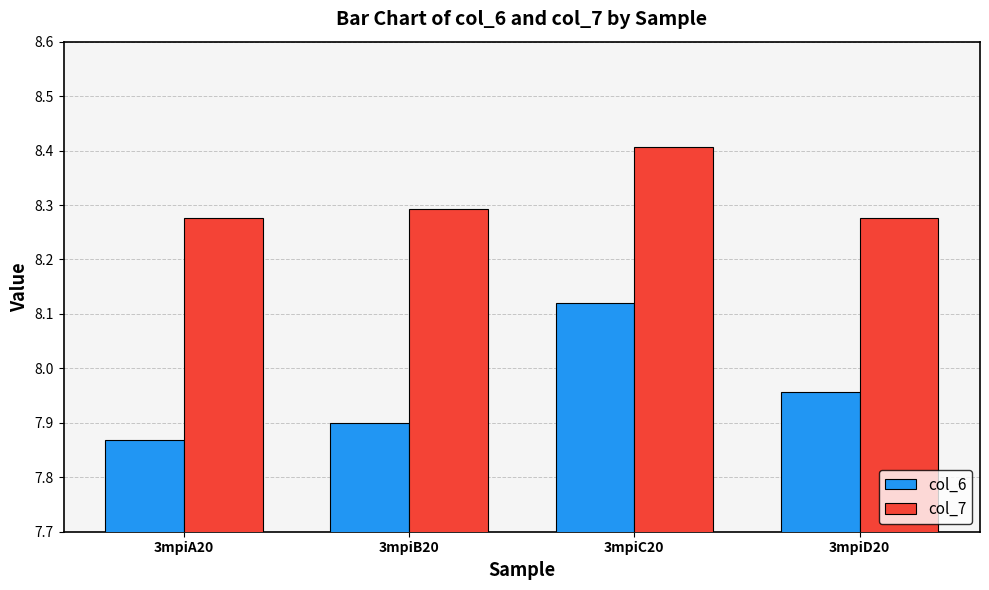

What is the spread (max minus min) of values at 3mpiC20?

0.3